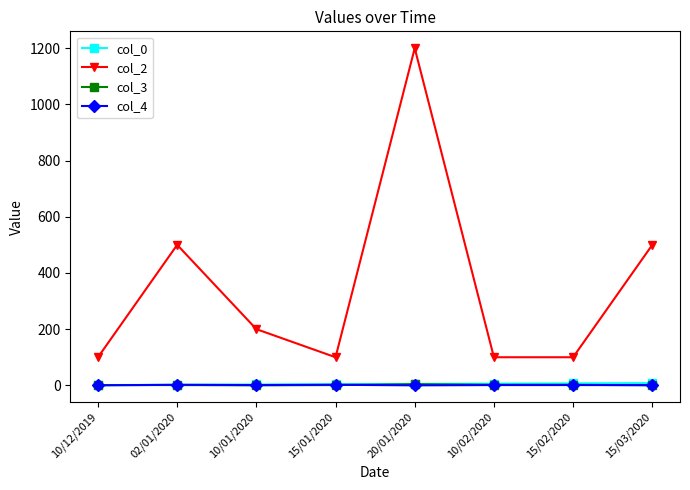

What is the greatest value displayed?

1200